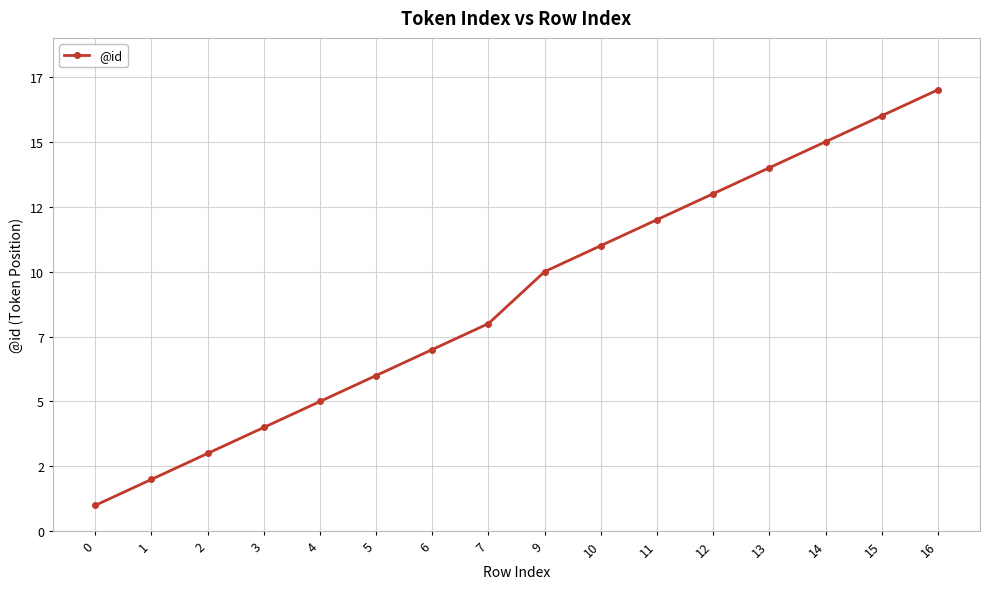

Where does the data first go above 10?

10